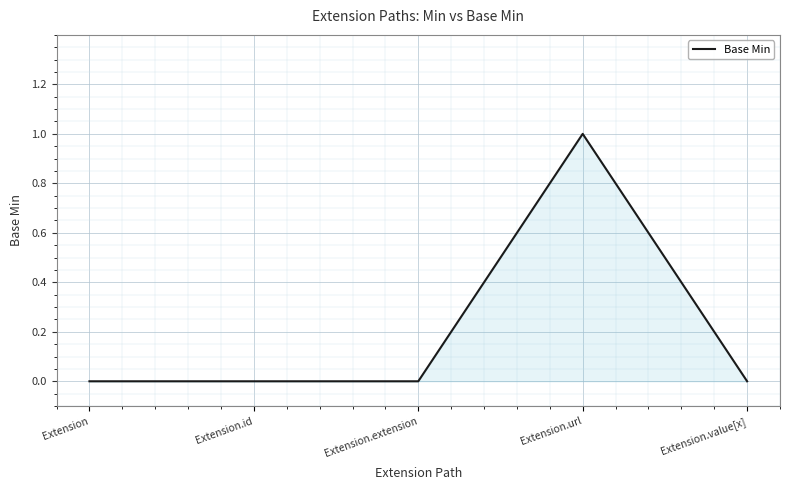

What is the difference between the values at Extension and Extension.url?

1